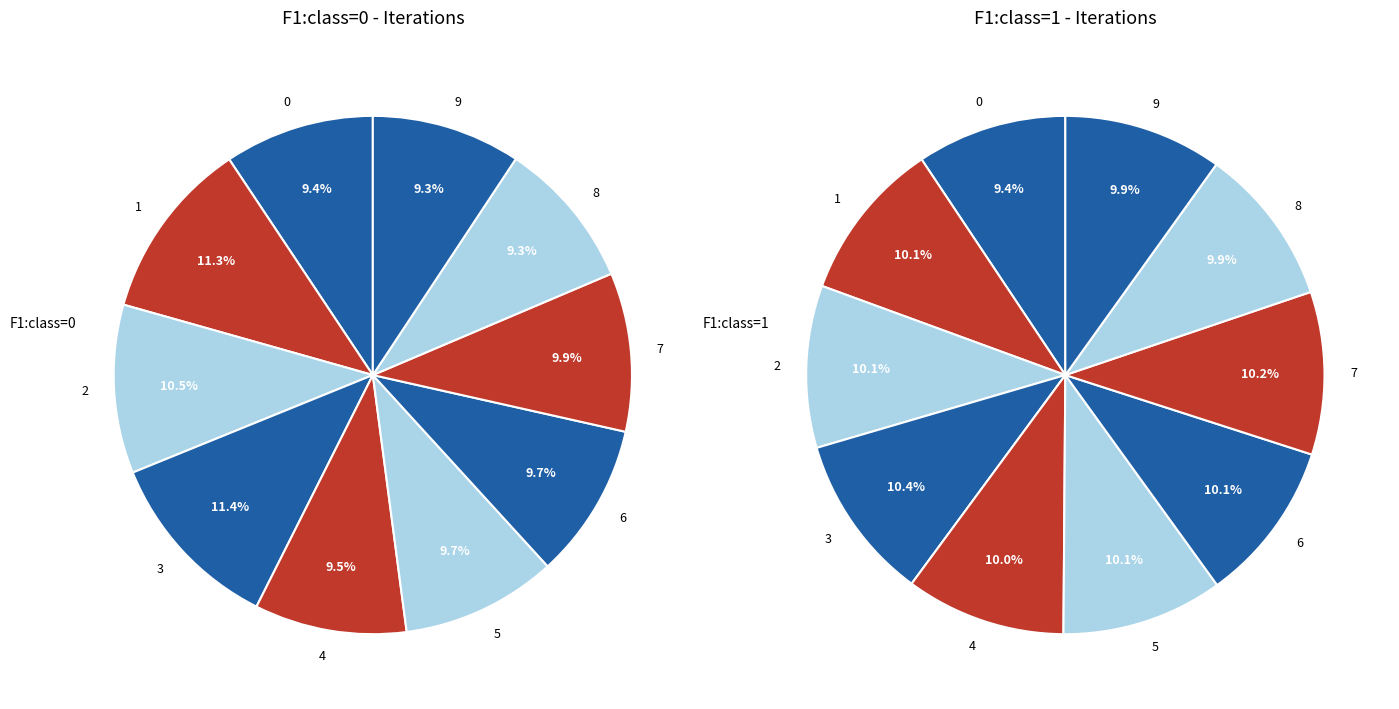

True or false: 3 accounts for 10% of the total.

True